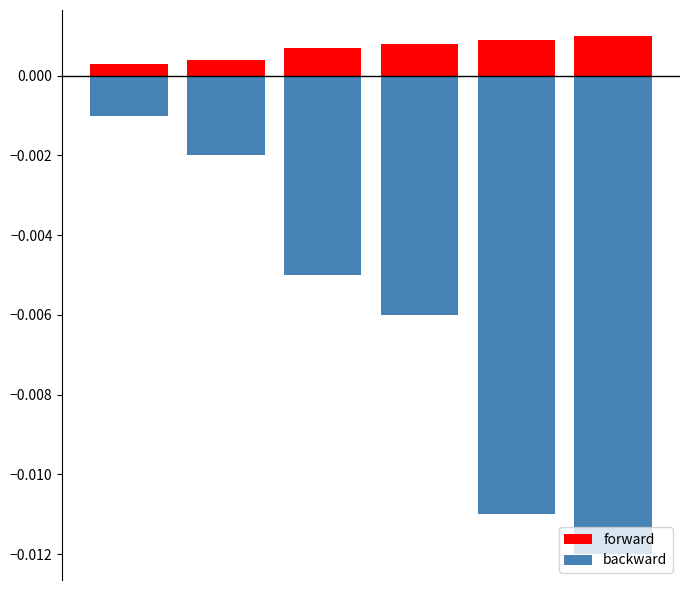

List the series in order of their overall mean, highest first.

forward, backward